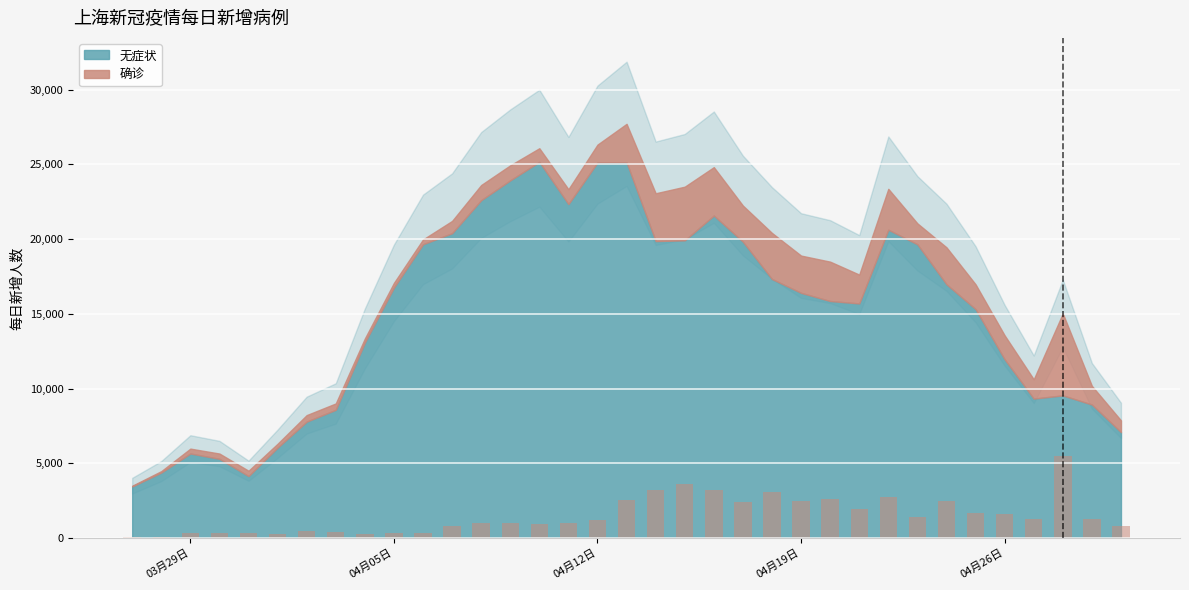

What is the sum of all values?

53004